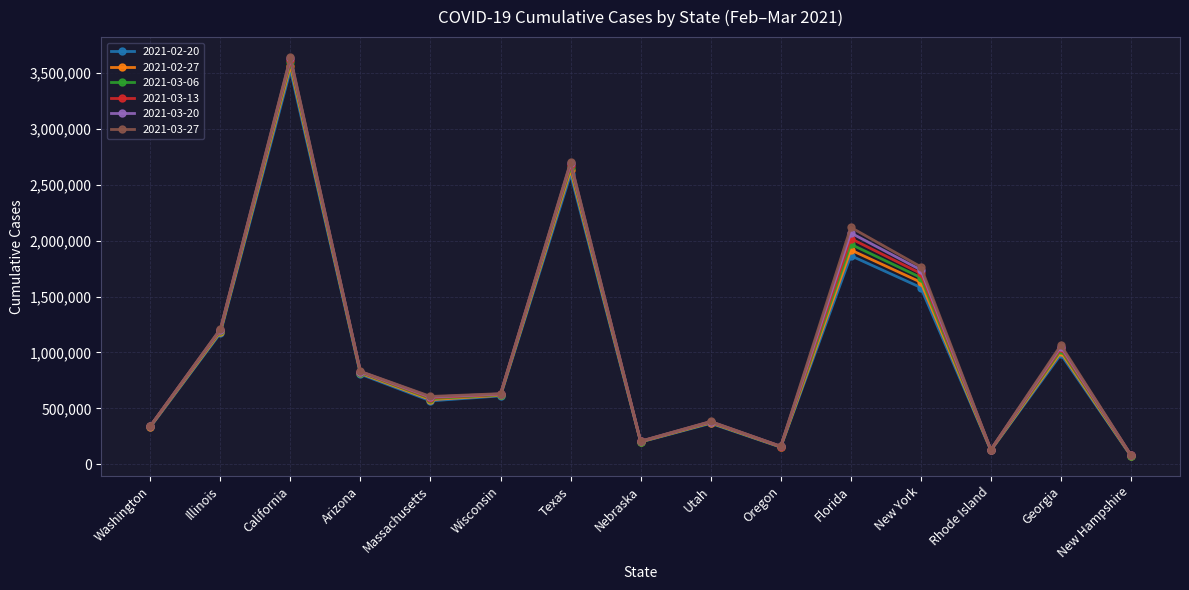

What position from the right is Georgia?

2